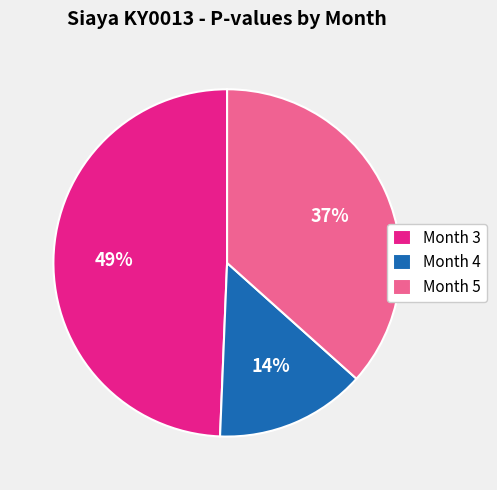

What is the smallest slice in the pie chart?

Month 4